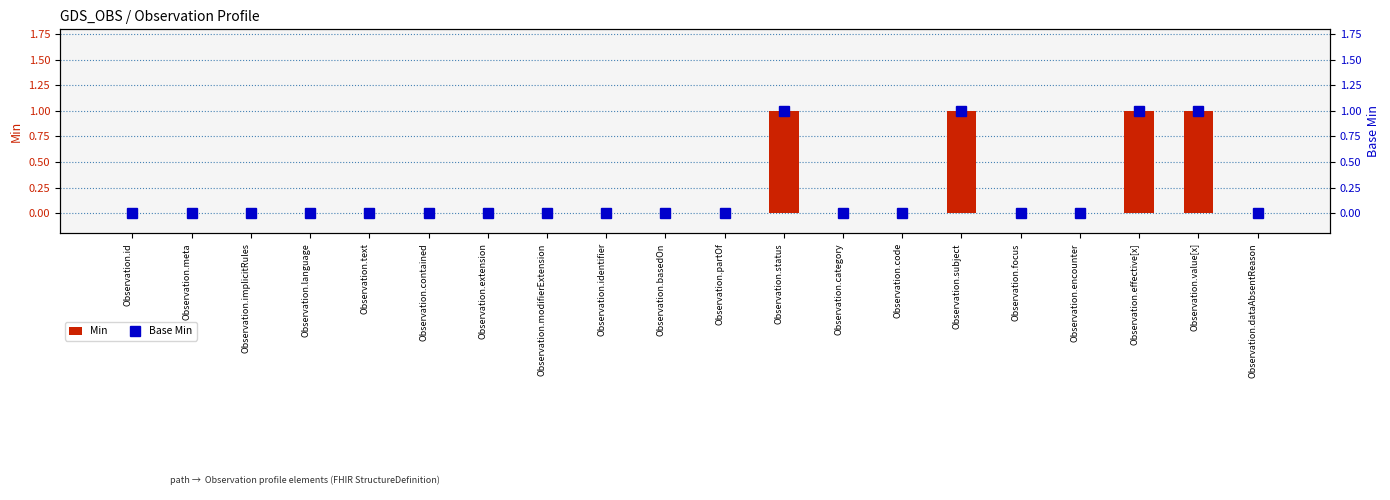

The value of Base Min at Observation.modifierExtension is 0. True or false?

True